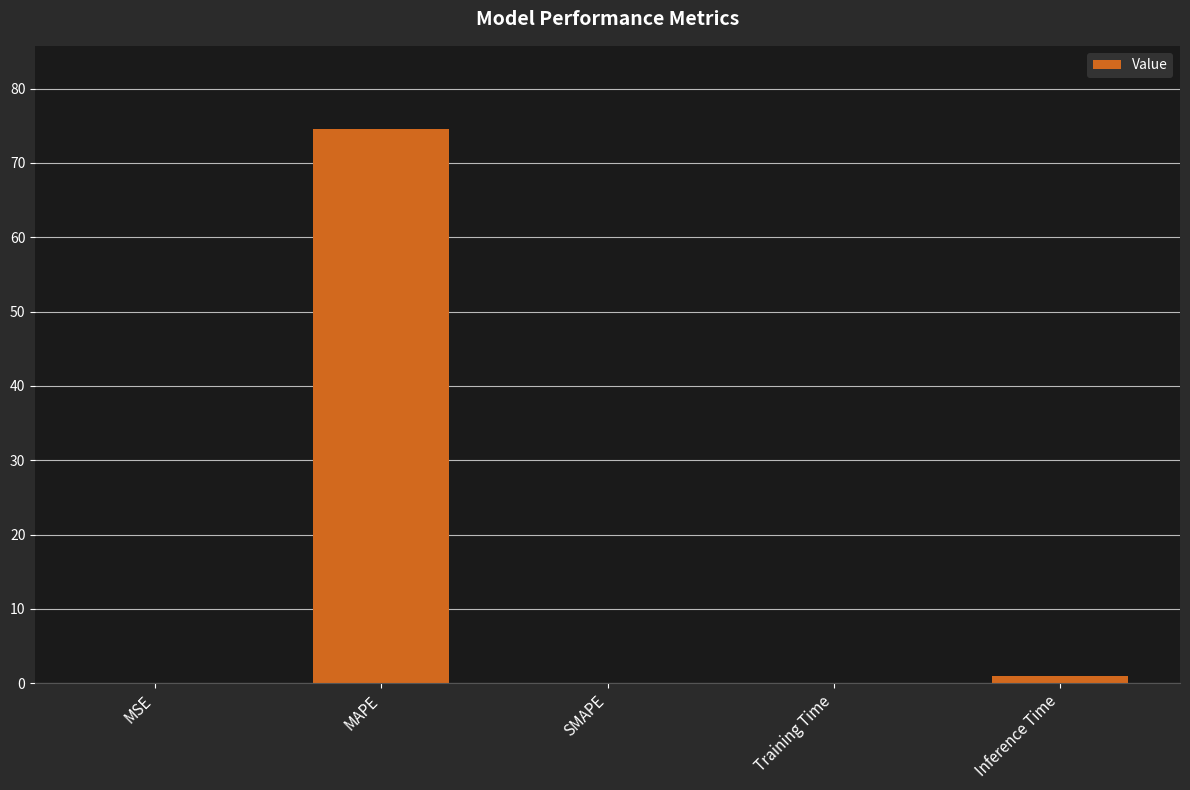

Which has a higher value, MAPE or Training Time?

MAPE